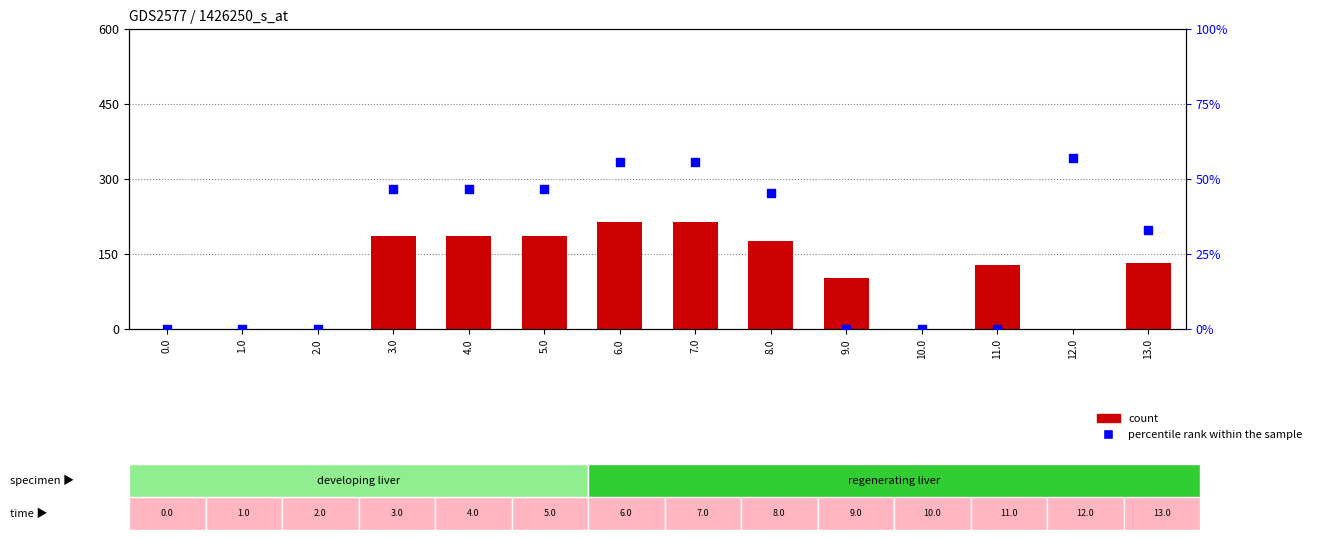

Is the value of percentile rank within the sample at 13.0 greater than the value of count at 5.0?

No